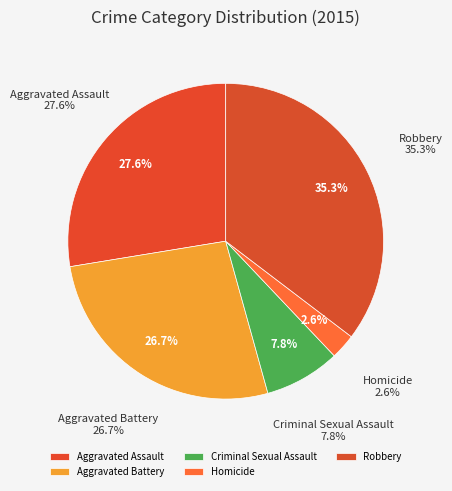

Which has a higher value, Criminal Sexual Assault or Homicide?

Criminal Sexual Assault